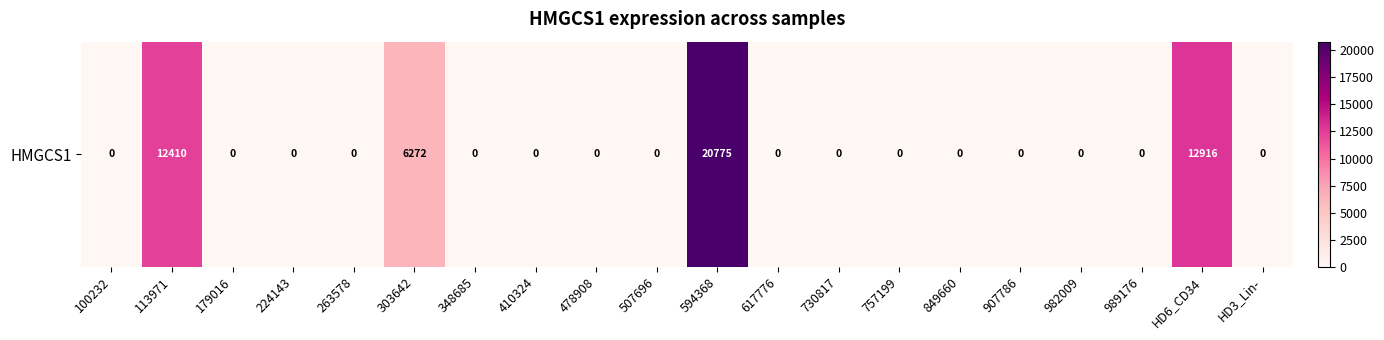

Rank the categories by value from highest to lowest.

594368, HD6_CD34, 113971, 303642, 100232, 179016, 224143, 263578, 348685, 410324, 478908, 507696, 617776, 730817, 757199, 849660, 907786, 982009, 989176, HD3_Lin-